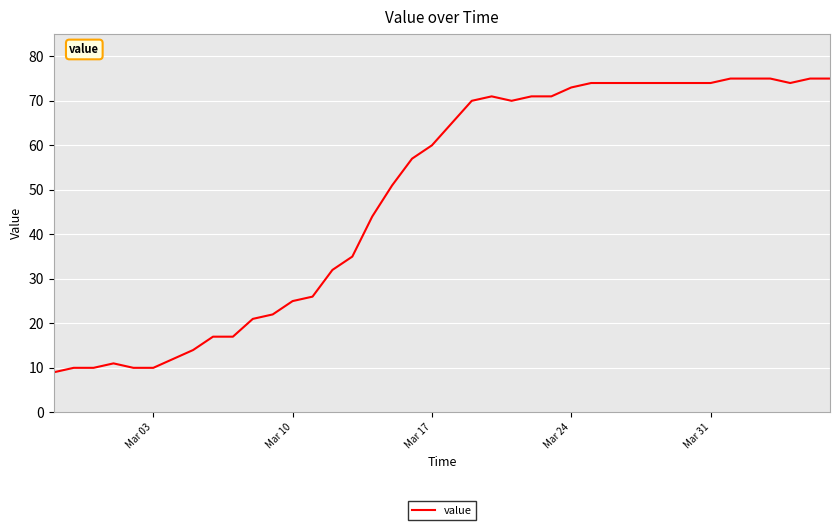

What is the greatest value displayed?

75